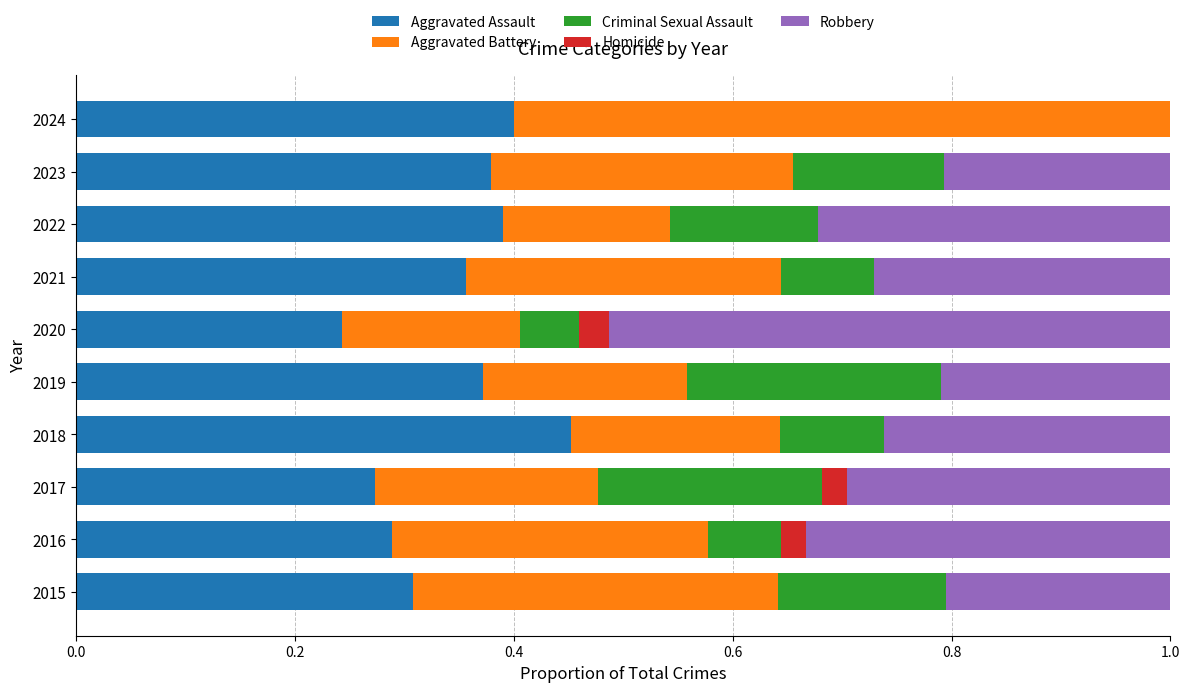

What is the total value across all series at 2020?

1.0